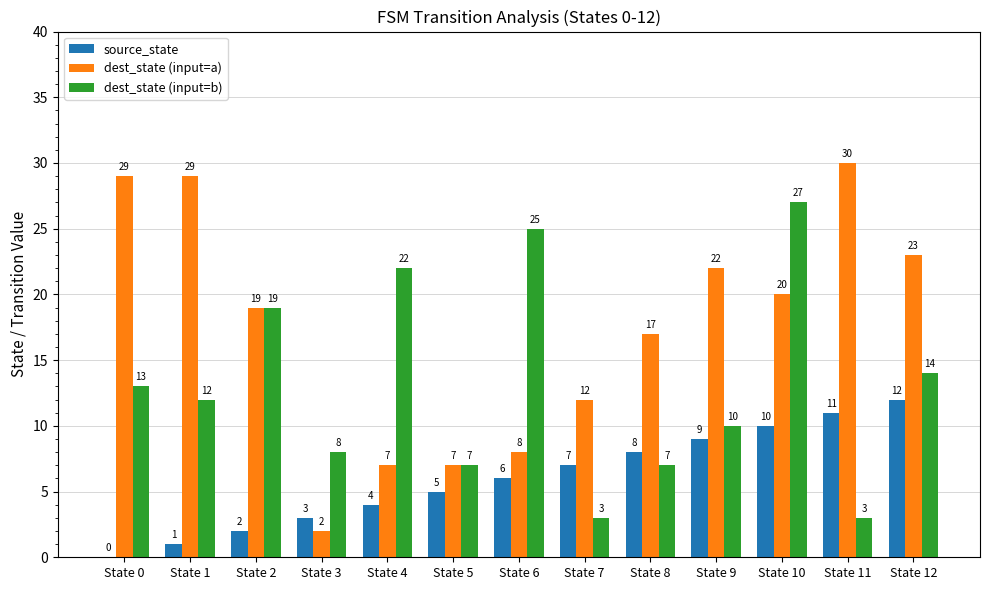

Reading left to right, what are all the values shown in this chart?

source_state: State 0=0	State 1=1	State 2=2	State 3=3	State 4=4	State 5=5	State 6=6	State 7=7	State 8=8	State 9=9	State 10=10	State 11=11	State 12=12
dest_state (input=a): State 0=29	State 1=29	State 2=19	State 3=2	State 4=7	State 5=7	State 6=8	State 7=12	State 8=17	State 9=22	State 10=20	State 11=30	State 12=23
dest_state (input=b): State 0=13	State 1=12	State 2=19	State 3=8	State 4=22	State 5=7	State 6=25	State 7=3	State 8=7	State 9=10	State 10=27	State 11=3	State 12=14